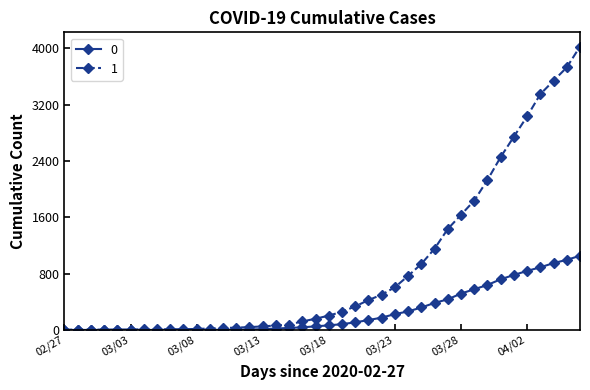

What is the greatest value displayed?

4028